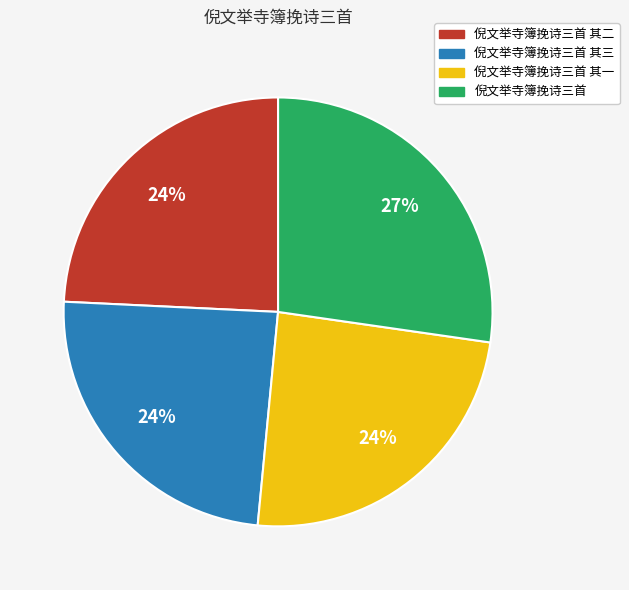

True or false: 倪文举寺簿挽诗三首 accounts for 27% of the total.

True